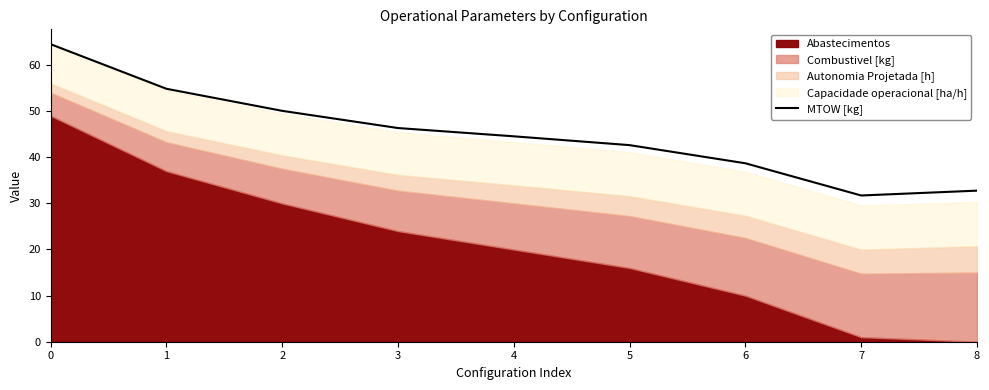

Rank the categories by value from highest to lowest.

0, 1, 2, 3, 4, 5, 6, 8, 7